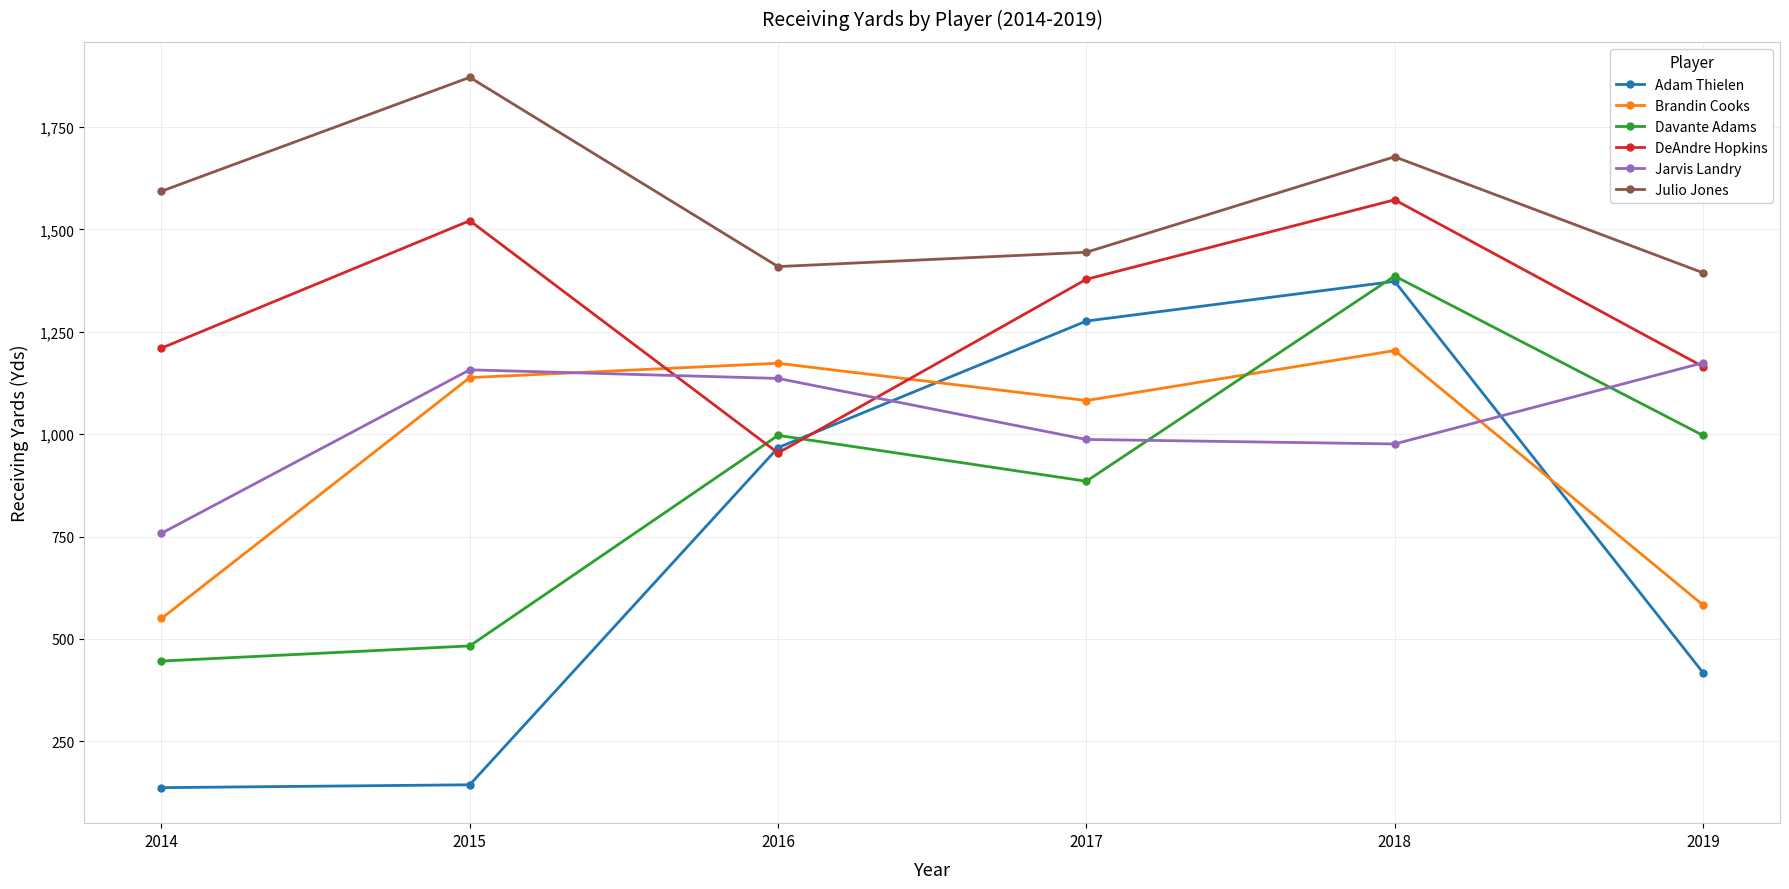

What is the spread (max minus min) of values at 2015?

1727